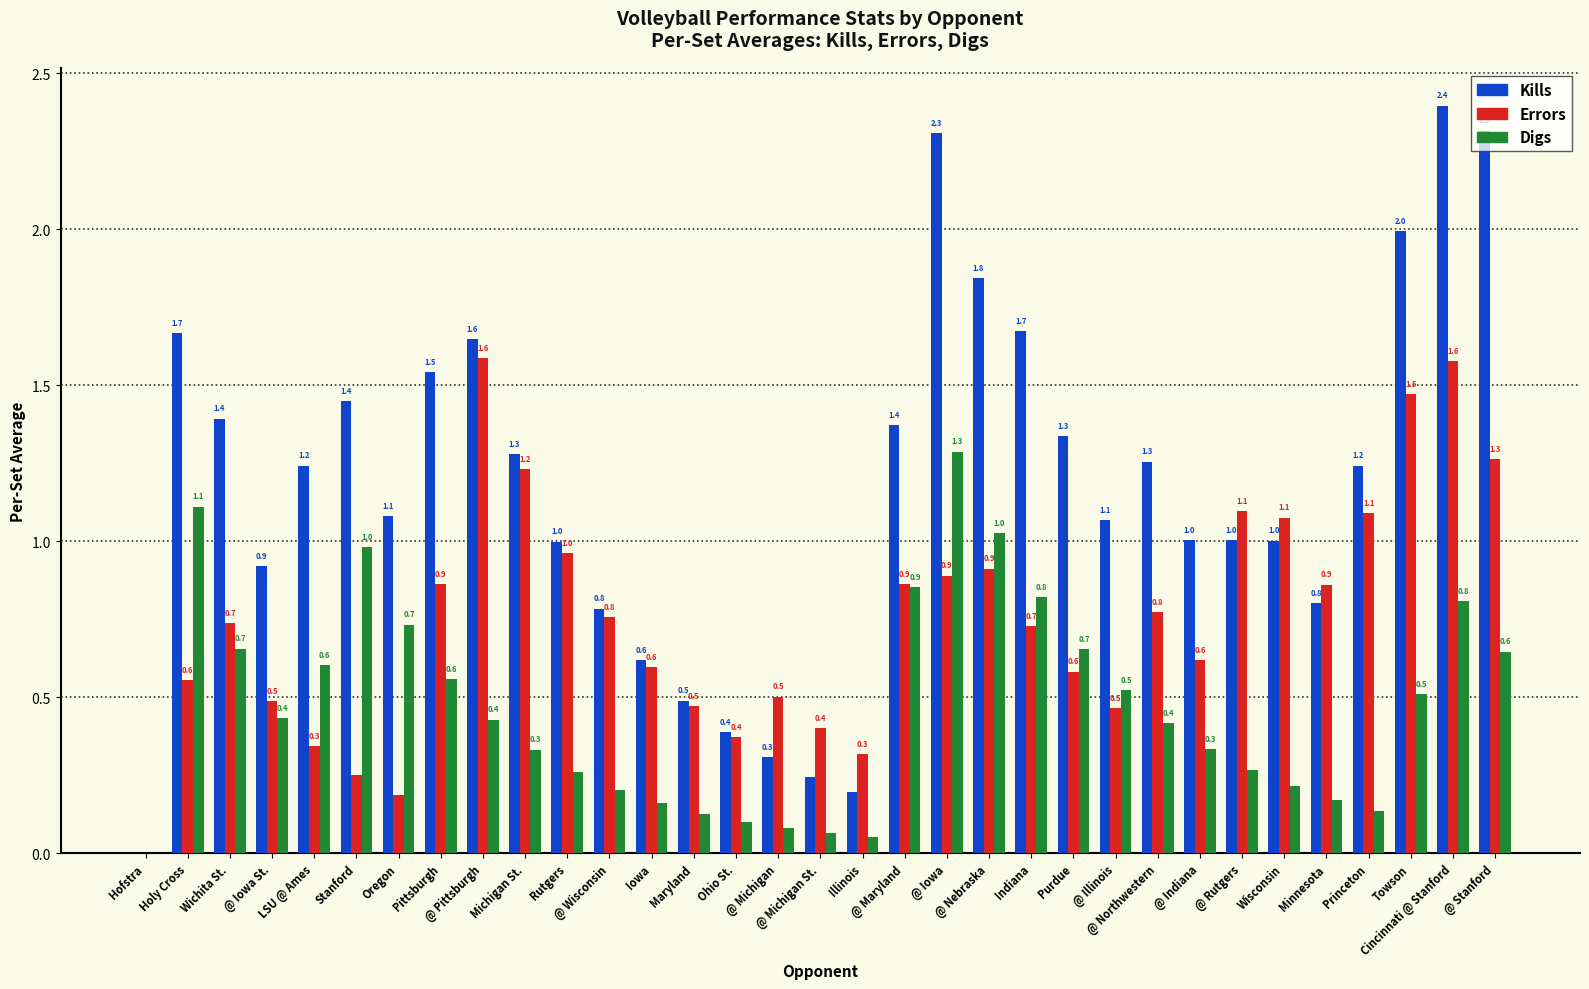

Which series changed the most between Rutgers and @ Illinois?

Errors